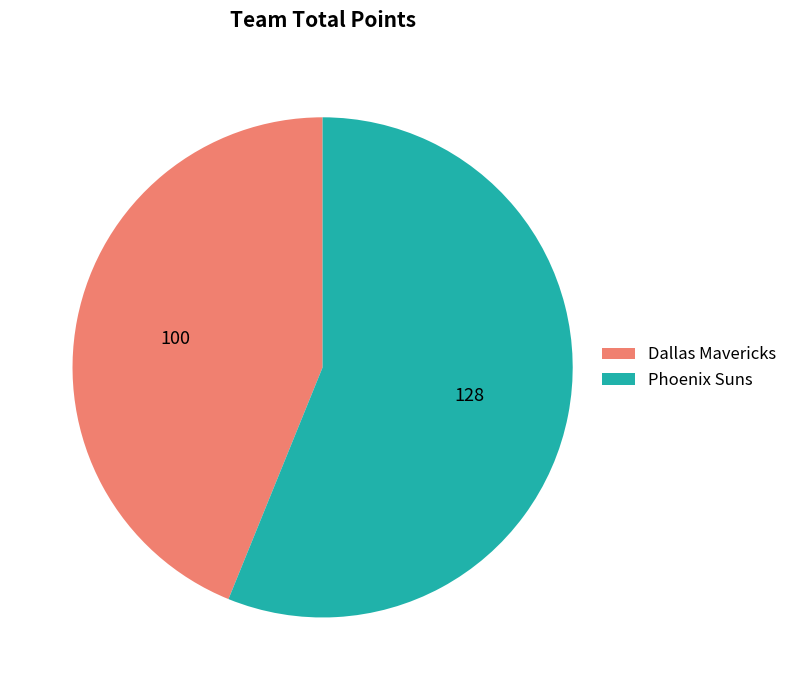

Is it true that Dallas Mavericks is 49% of the pie?

False